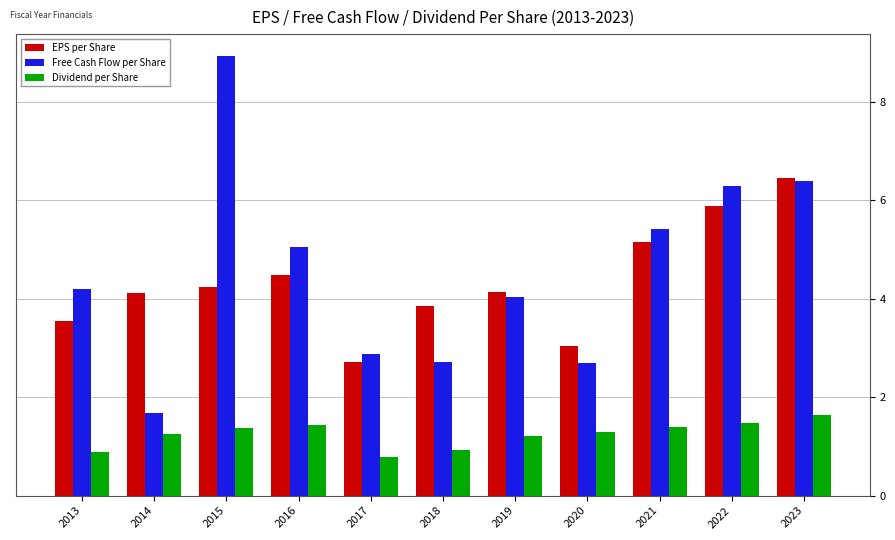

Is it true that EPS per Share equals 1.4 at 2013?

False